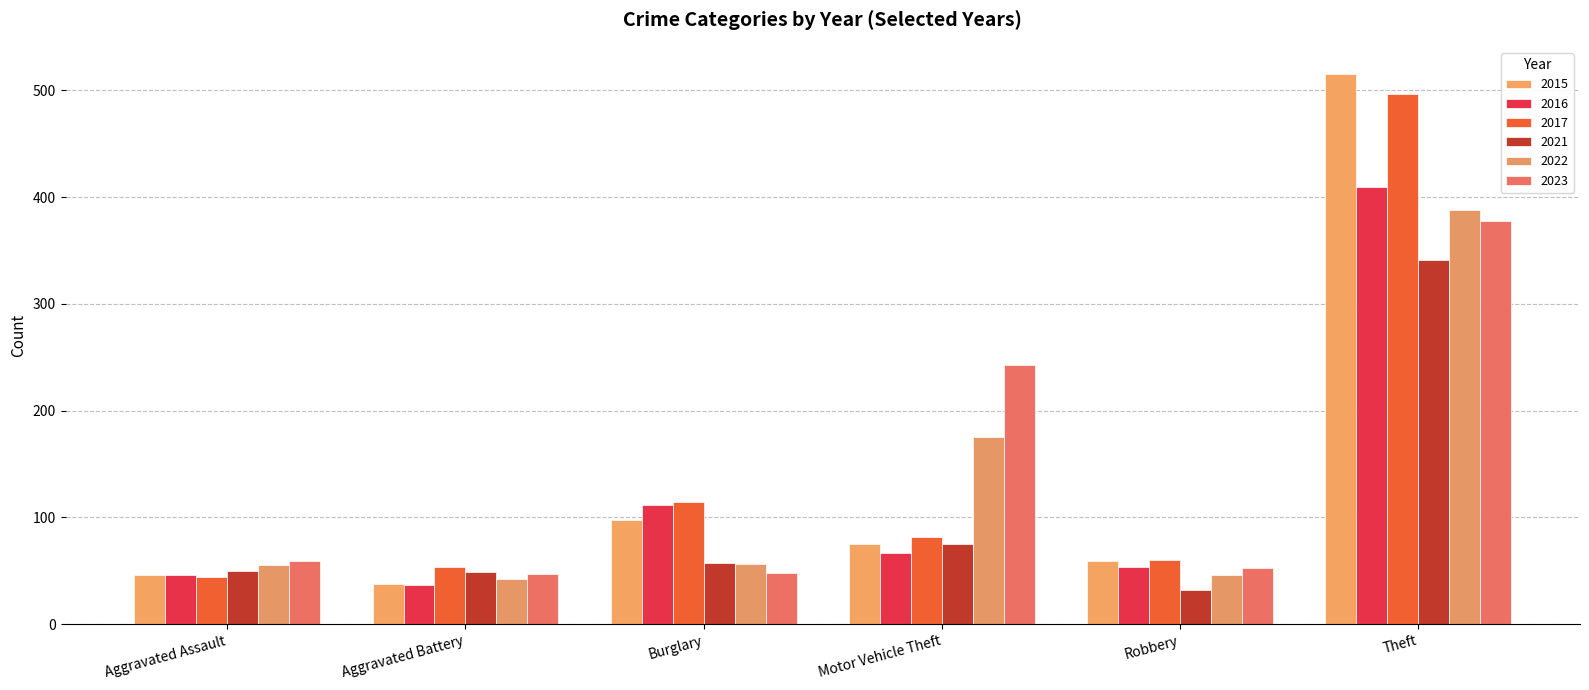

Rank the categories by 2015 value from highest to lowest.

Theft, Burglary, Motor Vehicle Theft, Robbery, Aggravated Assault, Aggravated Battery